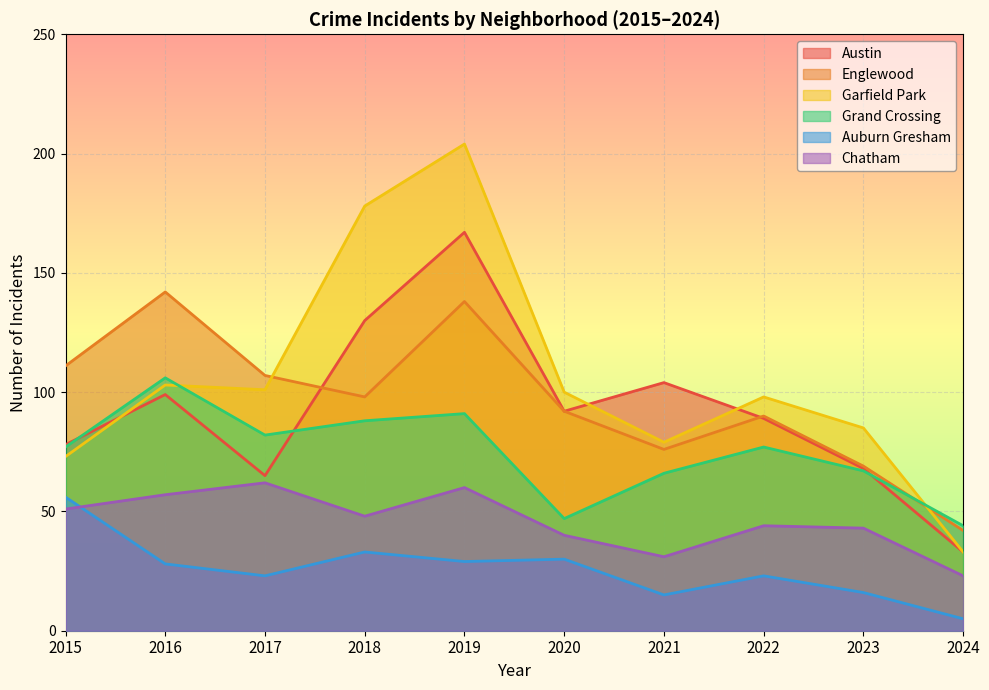

Where is the first local minimum for Austin?

2017